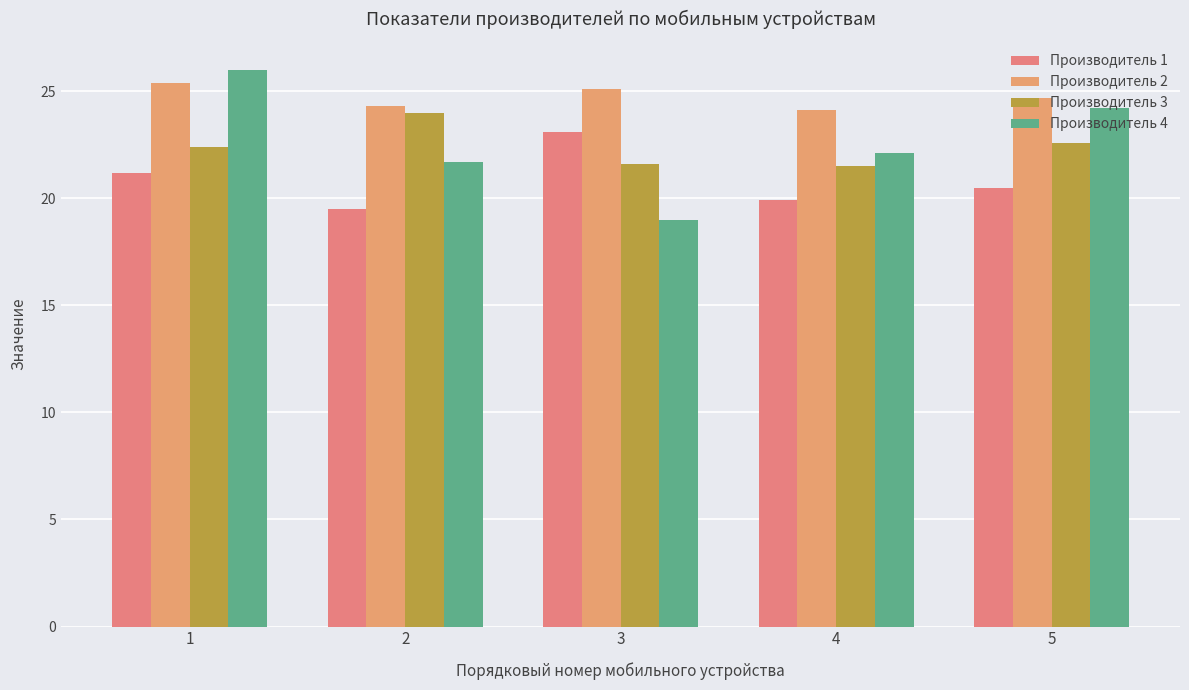

How many bars are there in total?

20